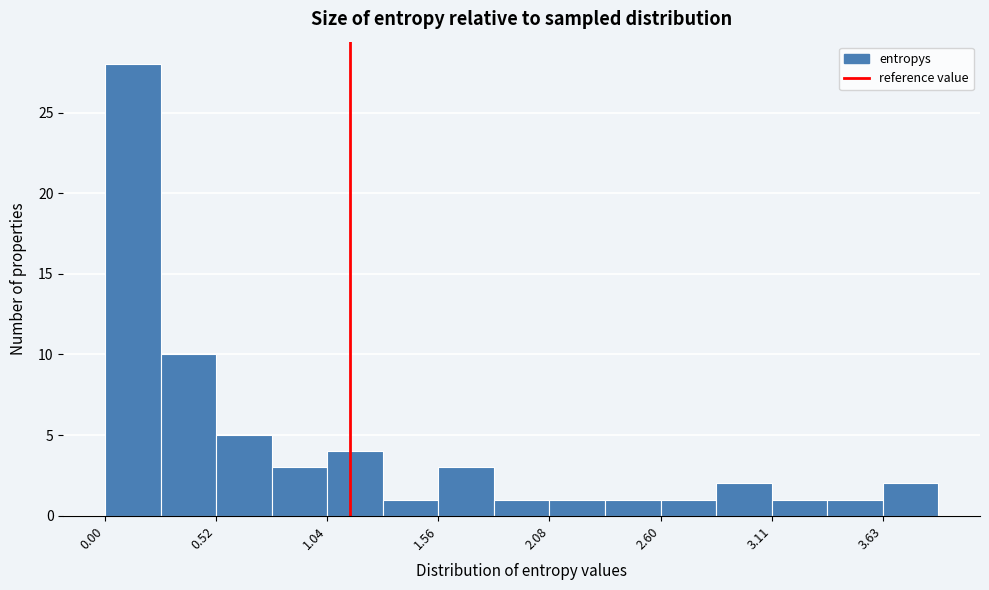

Read against the x-axis, roughly where is the centre of the tallest bar?

0.1